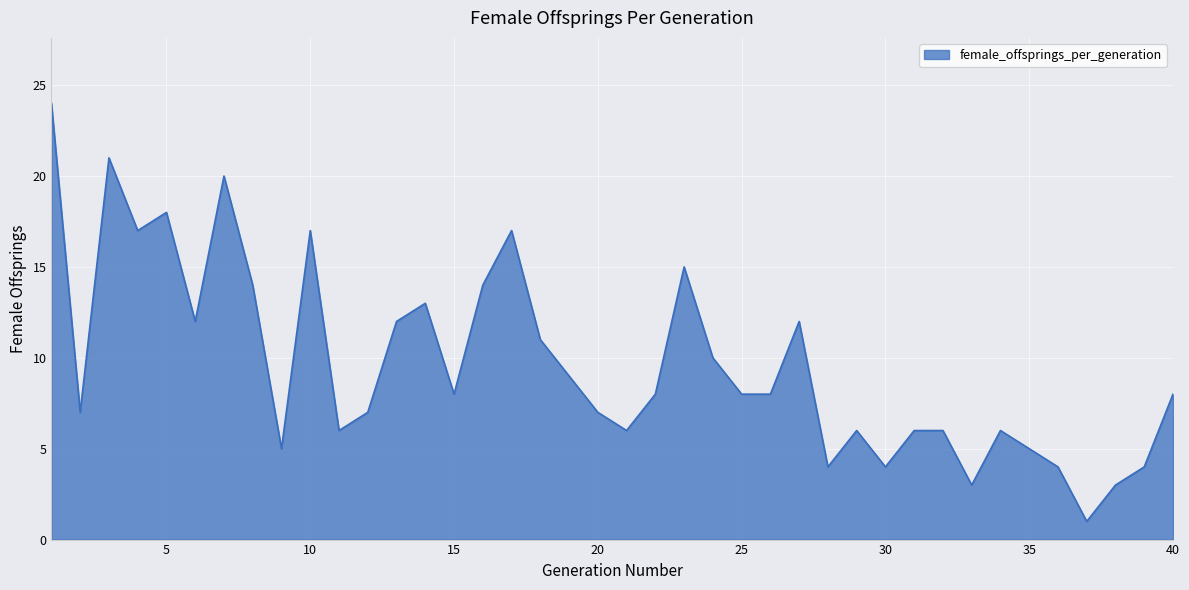

What is the maximum value shown in the chart?

24